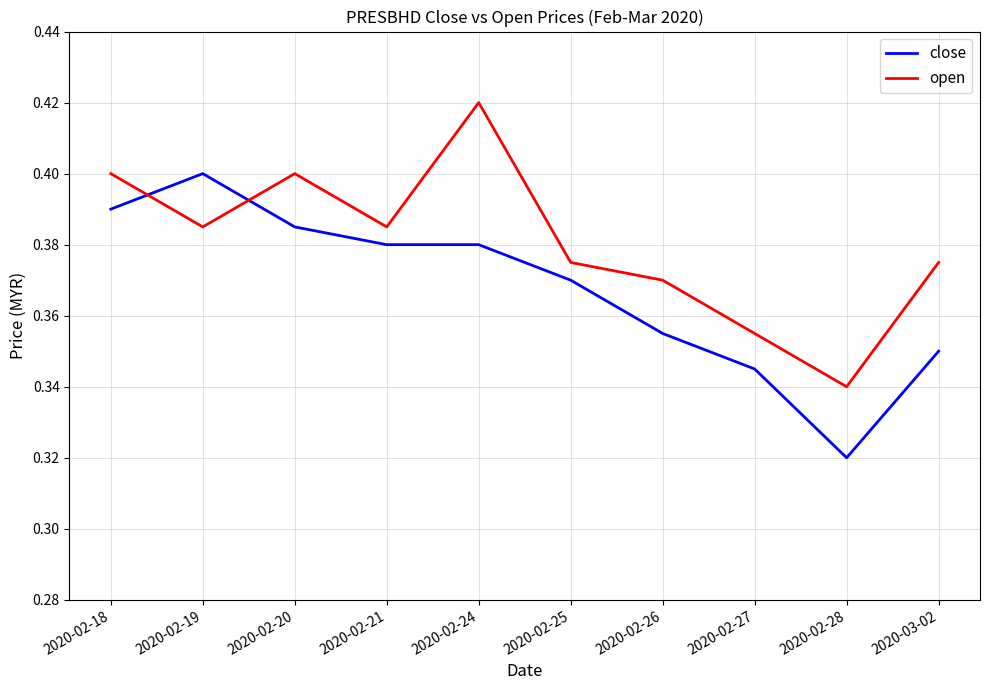

What position from the right is 2020-02-26?

4